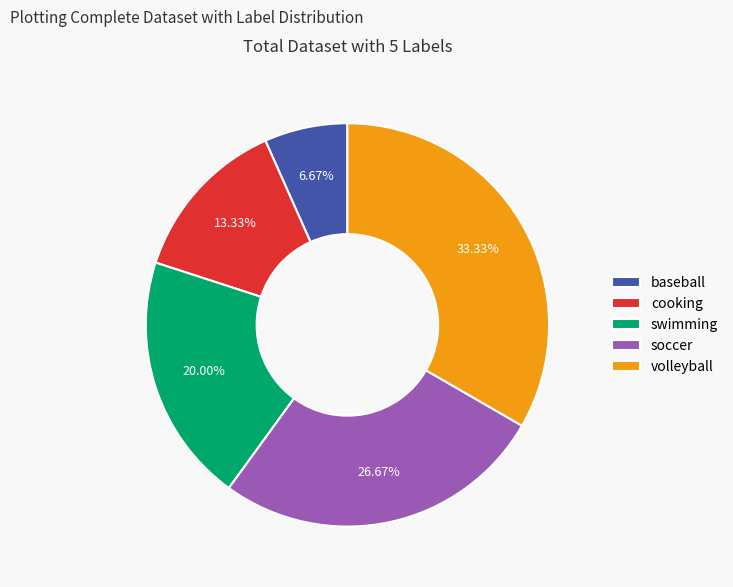

Does swimming account for over 50% of the chart?

No